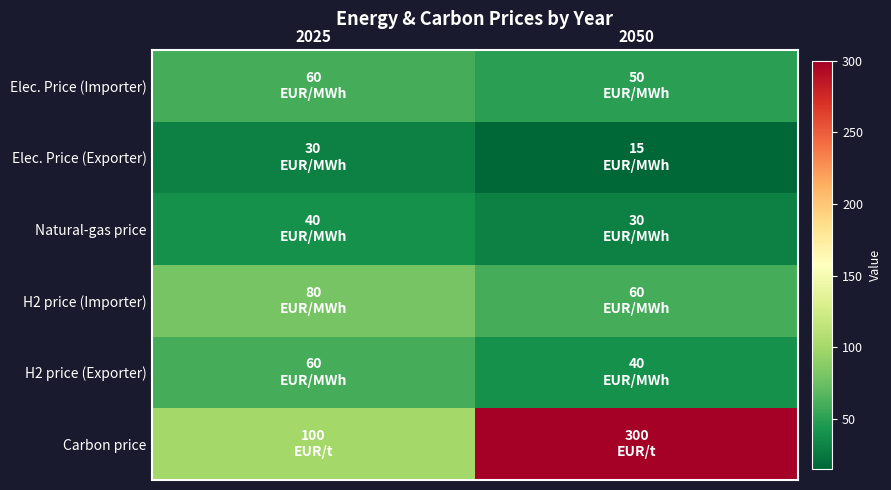

At which category is the sum across all series the highest?

2050